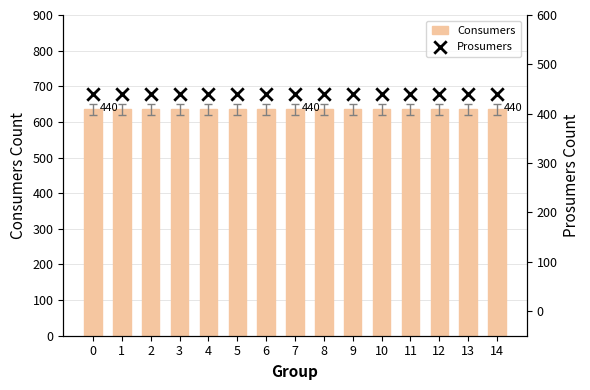

What is the total value across all series at 5?

1075